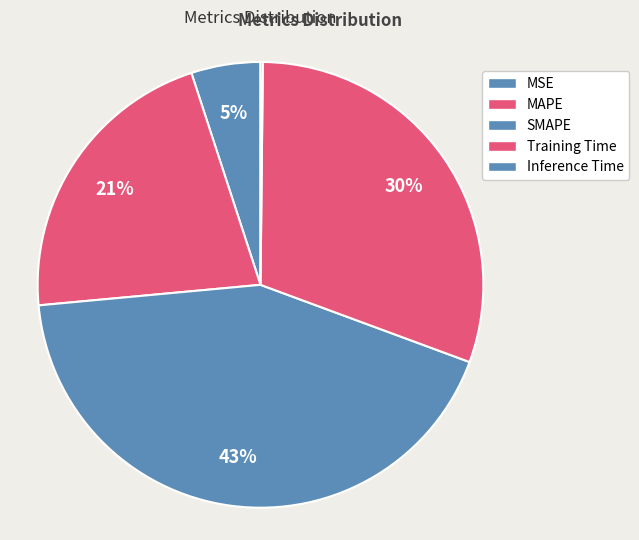

What is the total percentage of Inference Time and Training Time?

30.6%